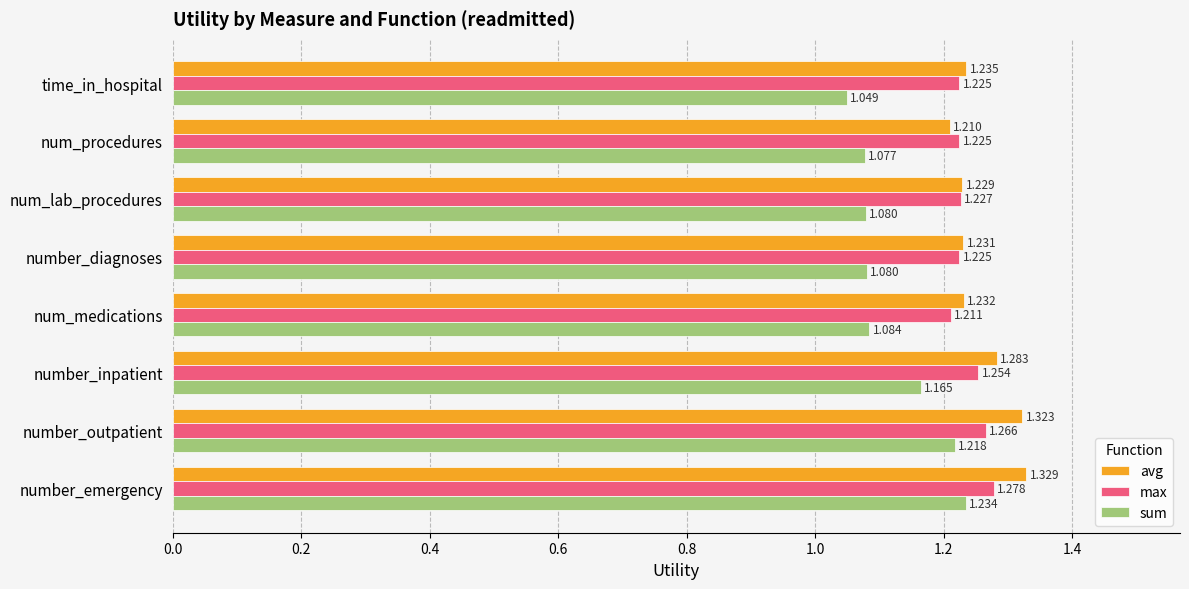

Which series has the largest range (max minus min)?

sum